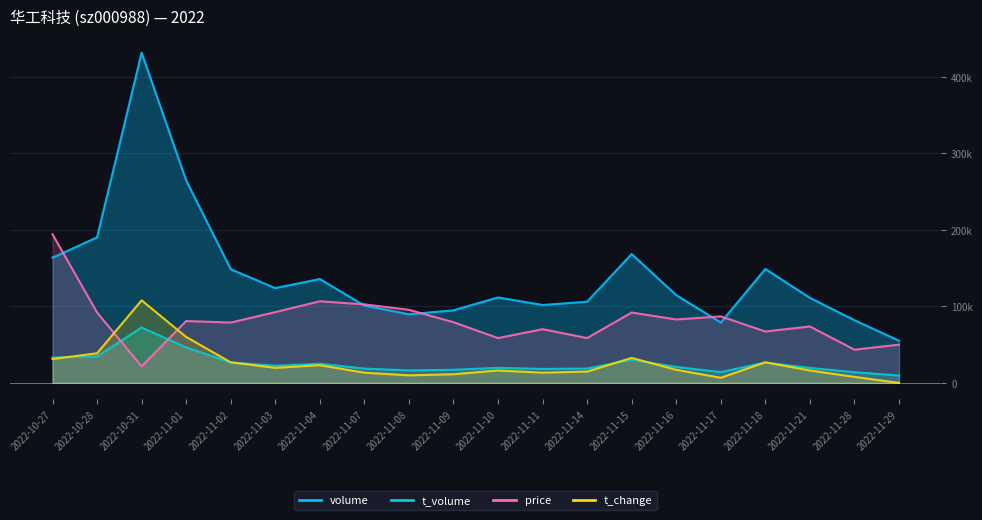

Reading left to right, what are all the values shown in this chart?

volume: 163655.0	190198.0	431622.0	264594.0	148601.0	123875.0	135707.0	101002.0	89621.0	94842.0	111645.0	101773.0	106085.0	168345.0	114730.0	78864.0	148911.0	111117.0	81926.0	55075.0
t_volume: 33052.0	34569.0	72424.0	46317.0	26695.0	22383.0	24961.0	18596.0	16249.0	17075.0	19657.0	18151.0	18694.0	30188.0	20752.0	14079.0	26626.0	19517.0	13945.0	9515.0
price: 194229.9	91957.0	21581.1	80818.4	78793.2	92463.3	106639.7	102589.3	95501.1	79299.5	58541.1	70186.0	58541.1	91957.0	82843.6	86894.0	67148.2	73730.2	43352.1	49934.0
t_change: 31159.9	38661.3	107905.5	60011.6	26832.1	19619.2	23081.4	13271.8	9809.6	11252.2	16157.0	13271.8	14714.4	32602.5	17022.5	6635.9	26832.1	16157.0	7790.0	0.0